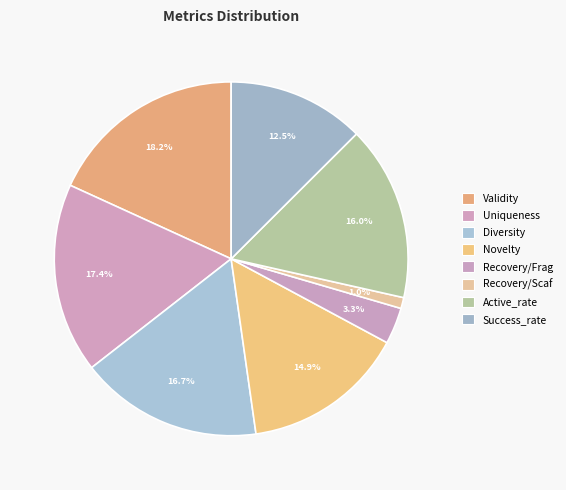

What percentage is NOT represented by Diversity?

83.3%